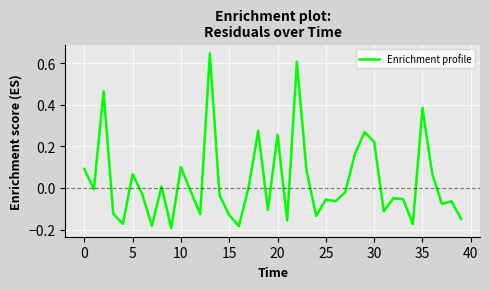

Does the chart display data point markers on the line(s)?

No